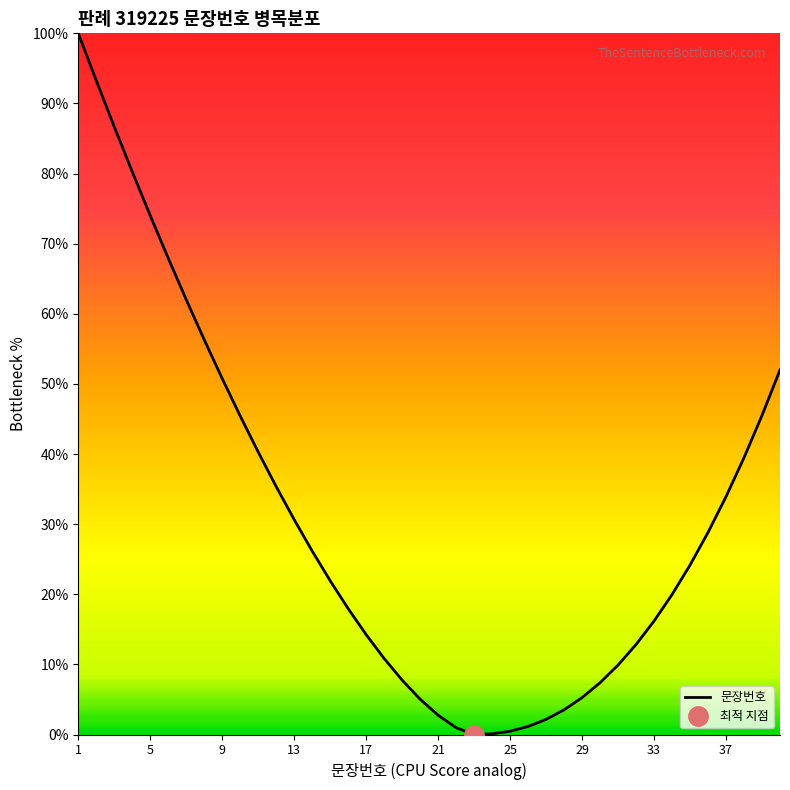

The value of 문장번호 at 9 is 70.3. True or false?

False